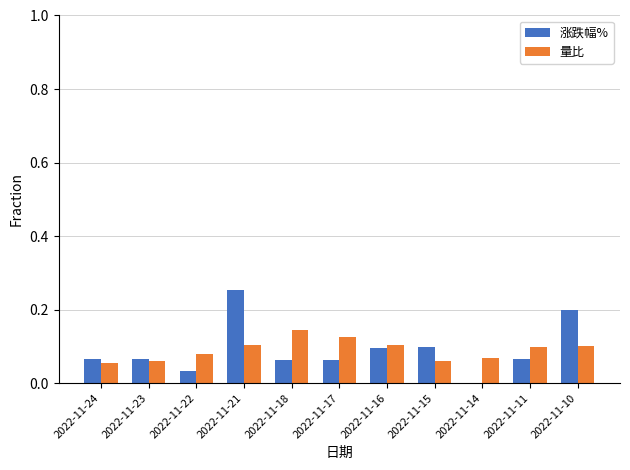

Which series has the largest range (max minus min)?

涨跌幅%